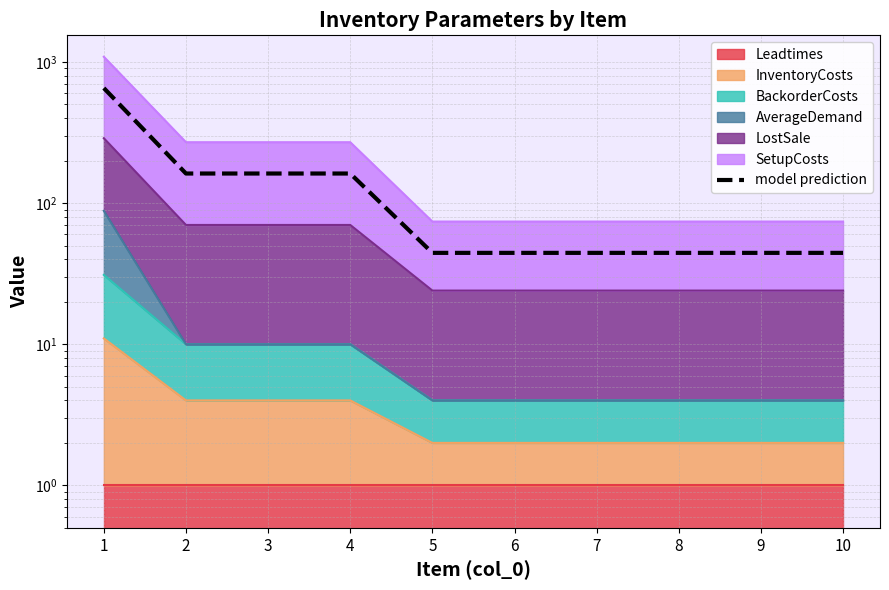

List the labels in order of value, smallest first.

5, 6, 7, 8, 9, 10, 2, 3, 4, 1